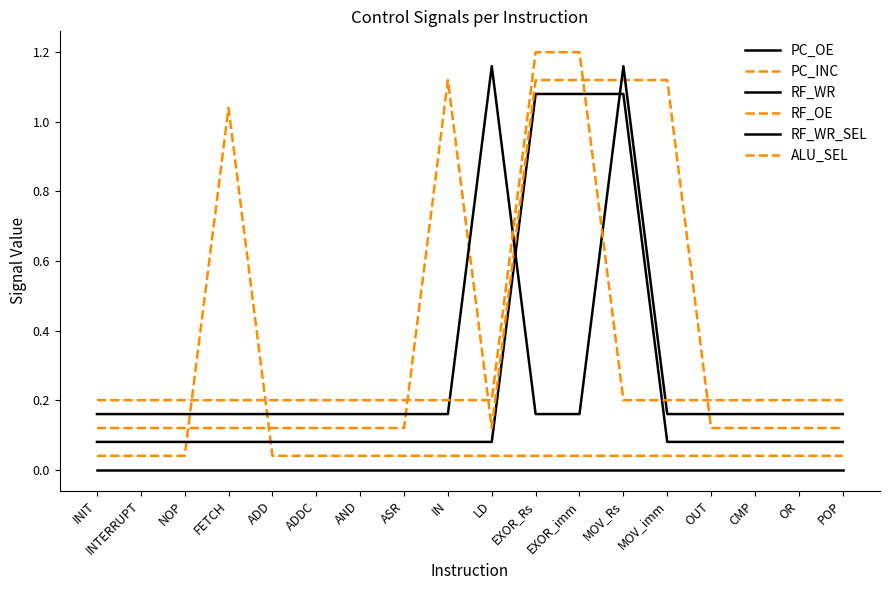

How many lines are shown in the chart?

6